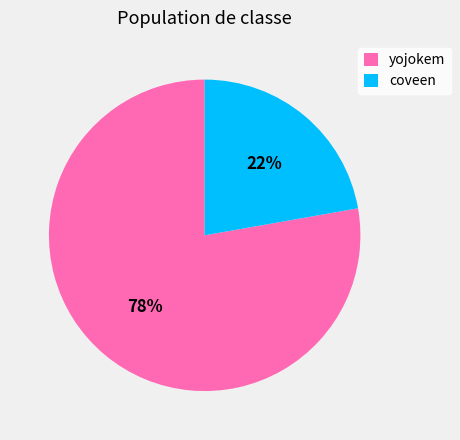

To the nearest percent, what is the difference between the largest and smallest slice percentages?

56%